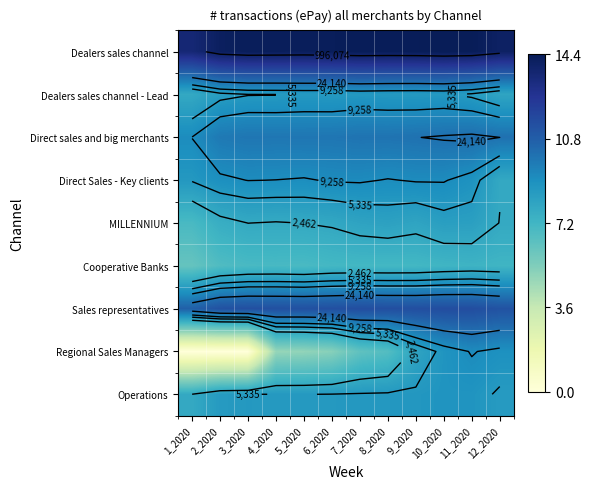

At how many categories does at least one series exceed 11?

12